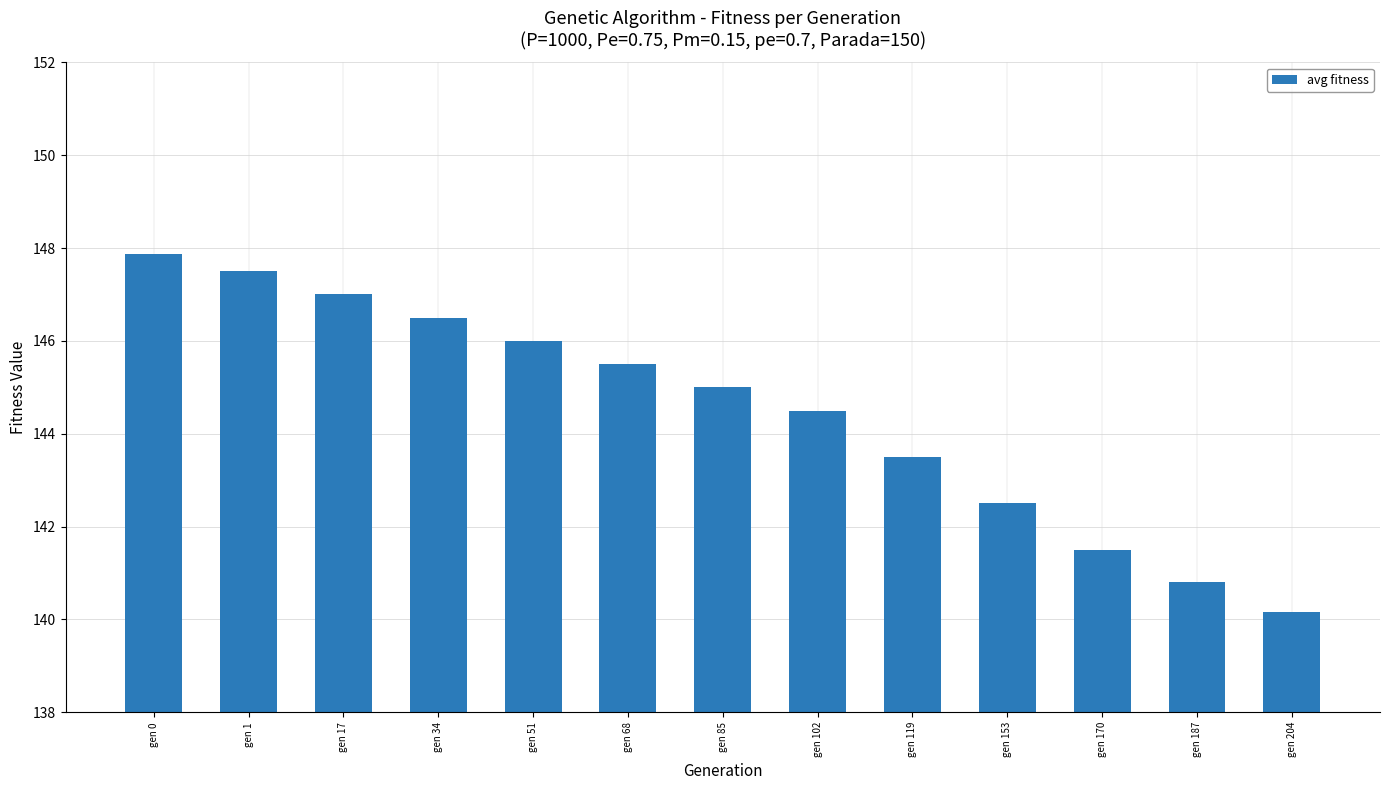

The value at gen 170 is 227.2. True or false?

False